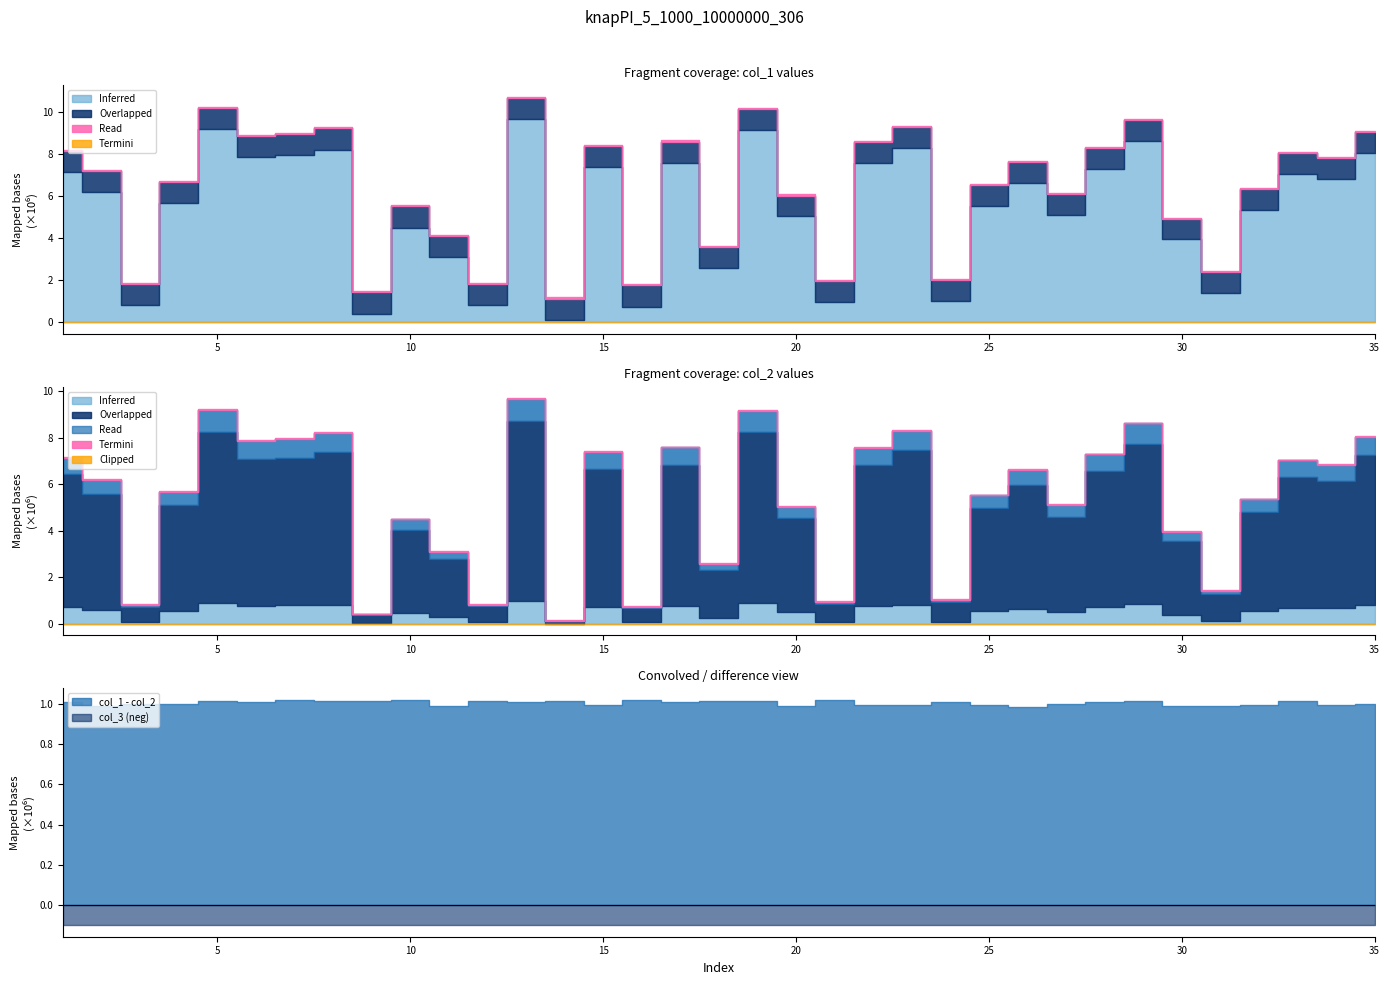

Reading left to right, list all the values displayed in this chart.

col_1: 1=8150837	2=7185914	3=1818265	4=6671965	5=10199205	6=8872969	7=8959153	8=9226431	9=1426157	10=5512087	11=4092191	12=1845601	13=10679610	14=1136819	15=8377326	16=1757925	17=8596996	18=3599534	19=10158870	20=6029905	21=1965412	22=8567055	23=9299549	24=2032365	25=6524294	26=7608306	27=6104516	28=8290908	29=9626171	30=4933797	31=2403649	32=6345289	33=8043464	34=7823820	35=9053481
col_2: 1=7145050	2=6198039	3=820626	4=5676398	5=9187610	6=7865756	7=7939659	8=8213338	9=411909	10=4496067	11=3103552	12=833724	13=9674441	14=123677	15=7382361	16=738828	17=7588512	18=2584581	19=9147925	20=5041435	21=950190	22=7572098	23=8304668	24=1026071	25=5530985	26=6623774	27=5107782	28=7282815	29=8614438	30=3944905	31=1415442	32=5354338	33=7033212	34=6830866	35=8054559
col_3: 1=1	2=1	3=1	4=1	5=1	6=1	7=1	8=1	9=1	10=1	11=1	12=1	13=1	14=1	15=1	16=1	17=1	18=1	19=1	20=1	21=1	22=1	23=1	24=1	25=1	26=1	27=1	28=1	29=1	30=1	31=1	32=1	33=1	34=1	35=1